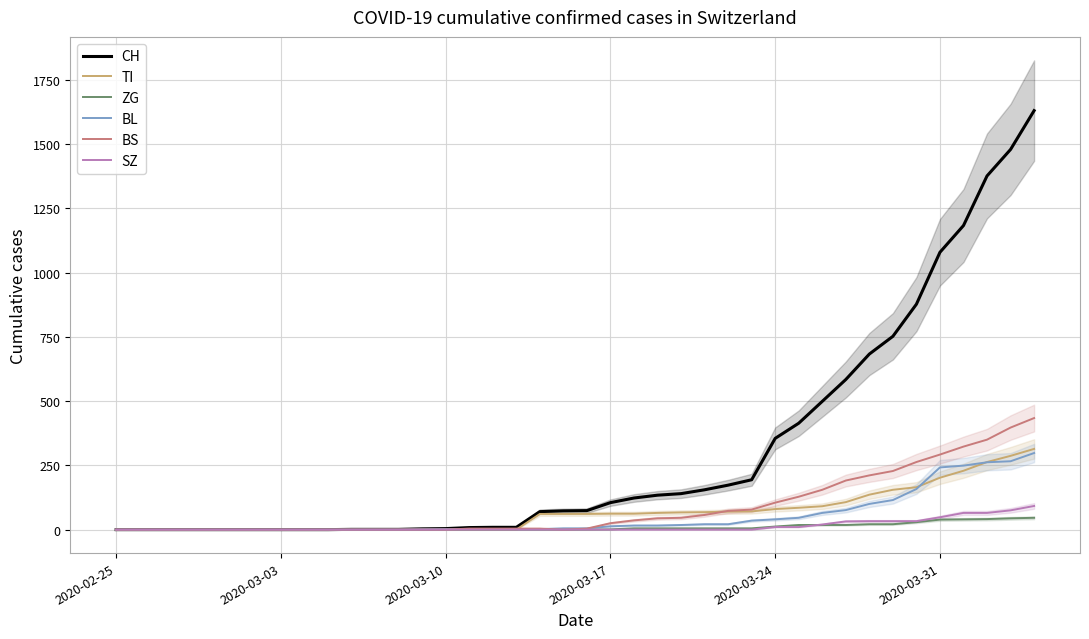

What is the maximum value for TI?

314